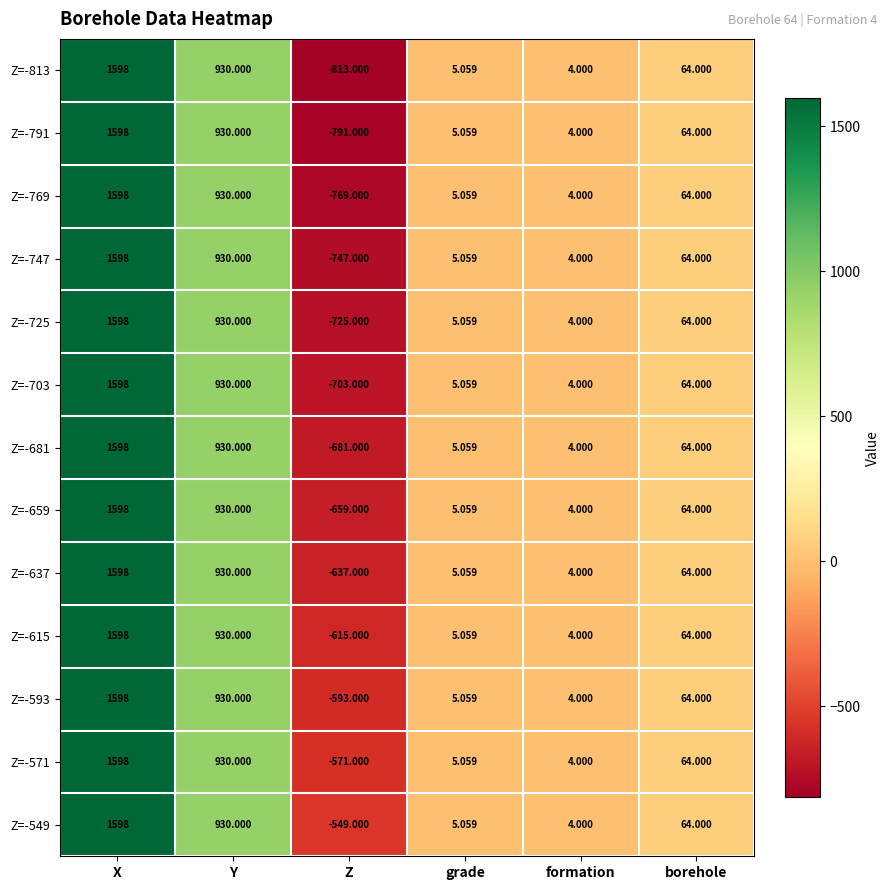

Is the value of Z=-593 at grade greater than the value of Z=-725 at X?

No